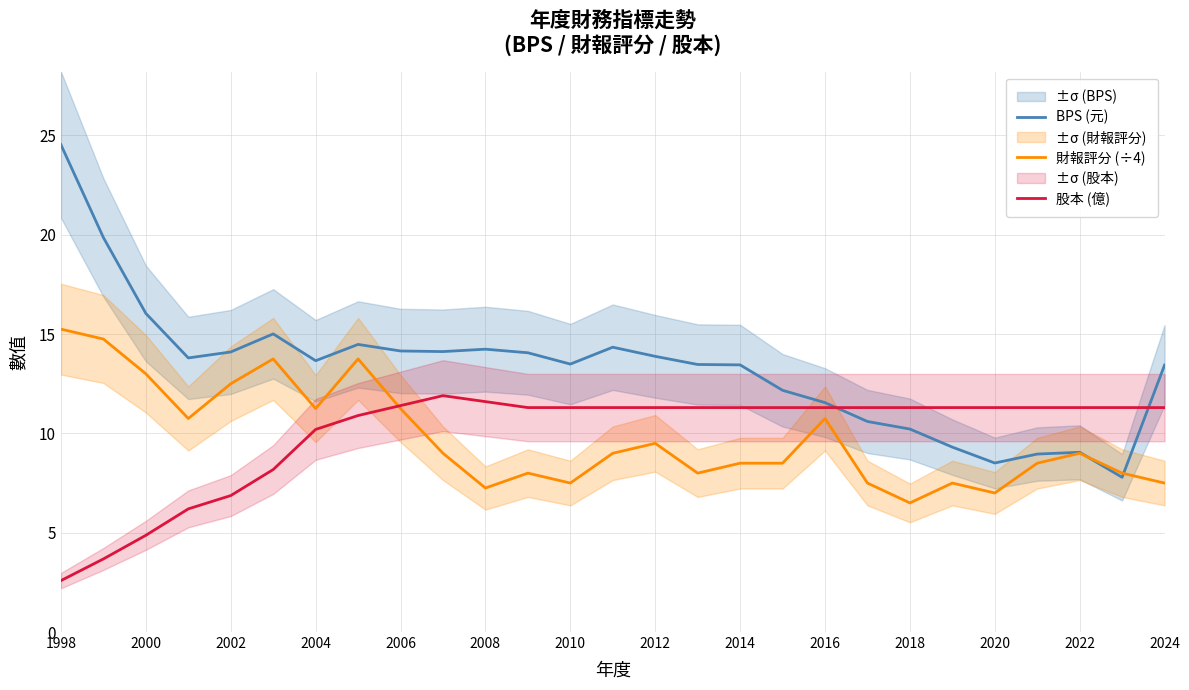

Is this an area chart (filled region under the line)?

No